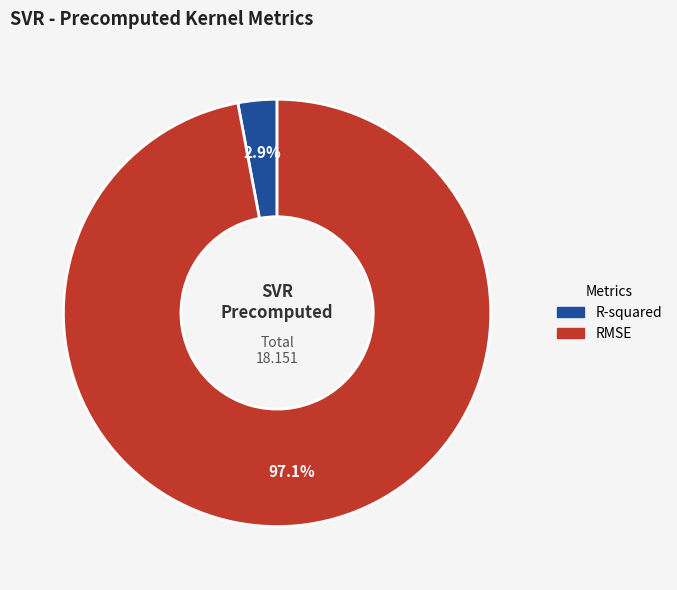

Which category has the biggest portion of the pie?

RMSE